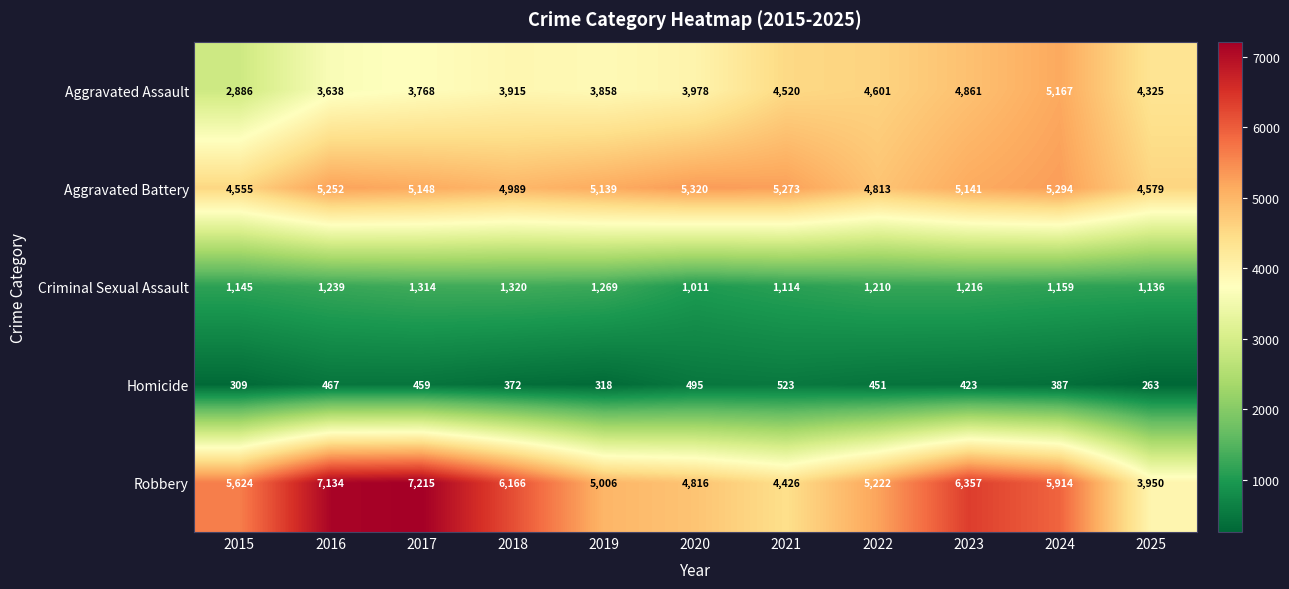

Which series changed the most between 2022 and 2024?

Robbery